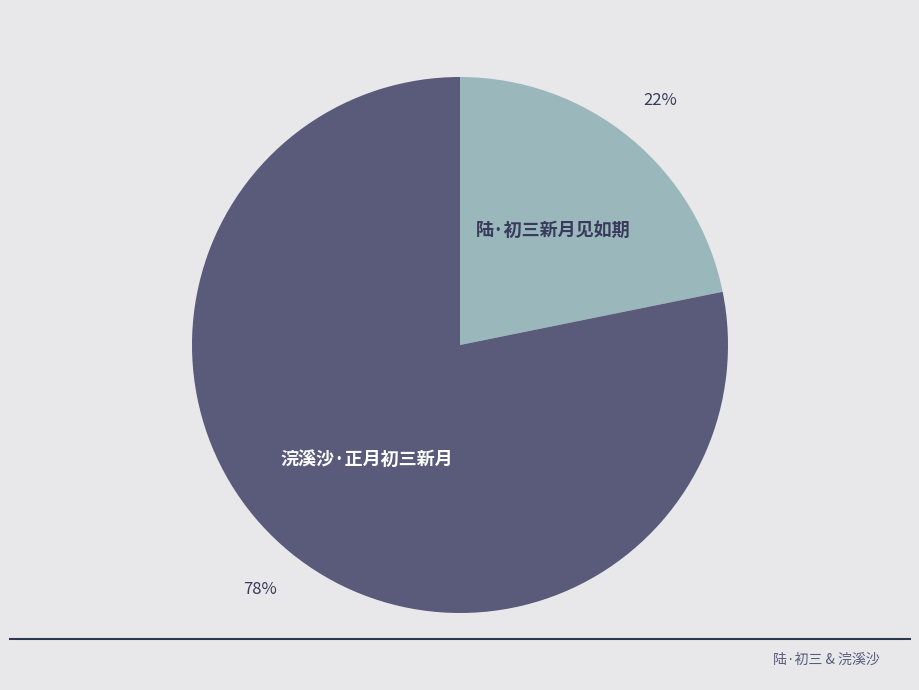

Does any single category account for the majority?

Yes